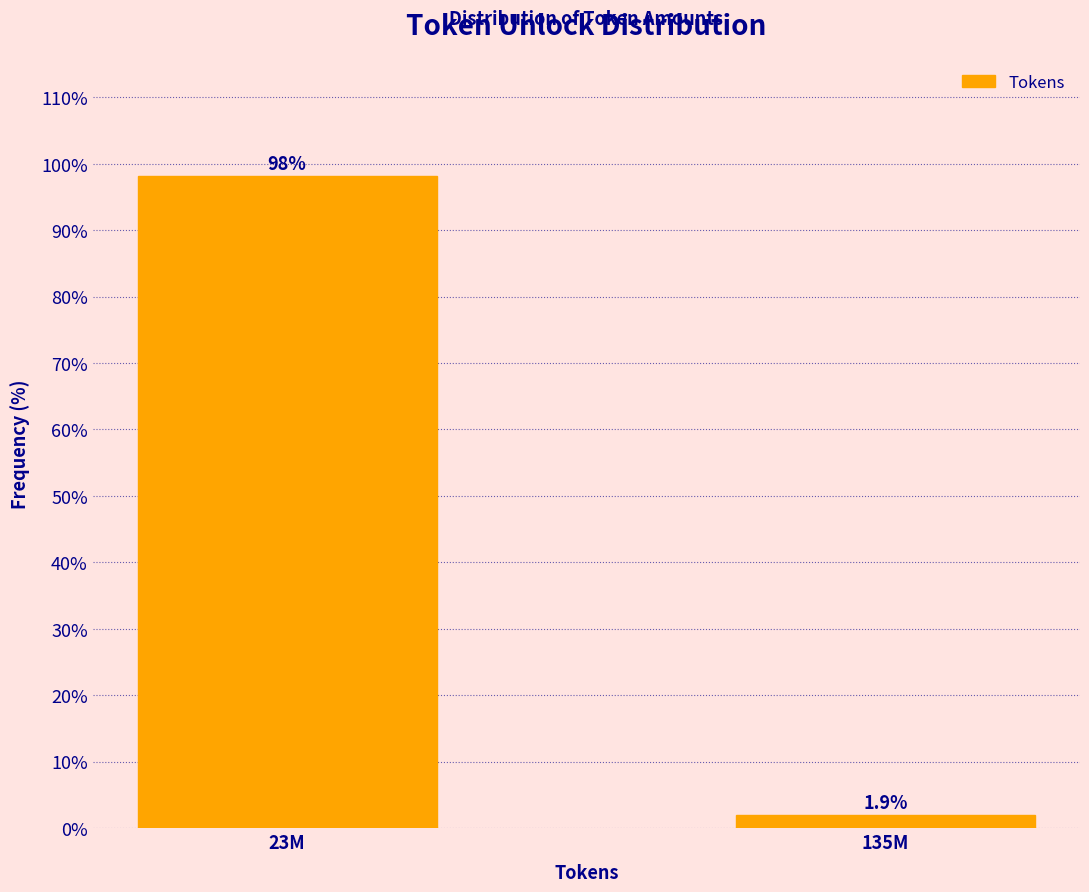

Reading right to left, list all the values displayed in this chart.

1.9	98.1